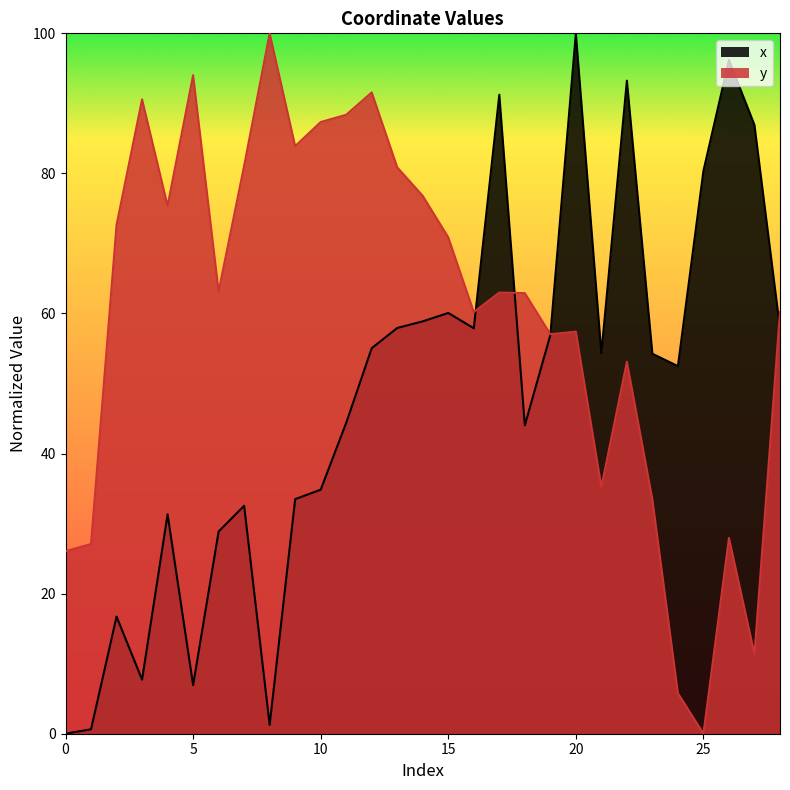

List the series in order of their overall mean, highest first.

y, x